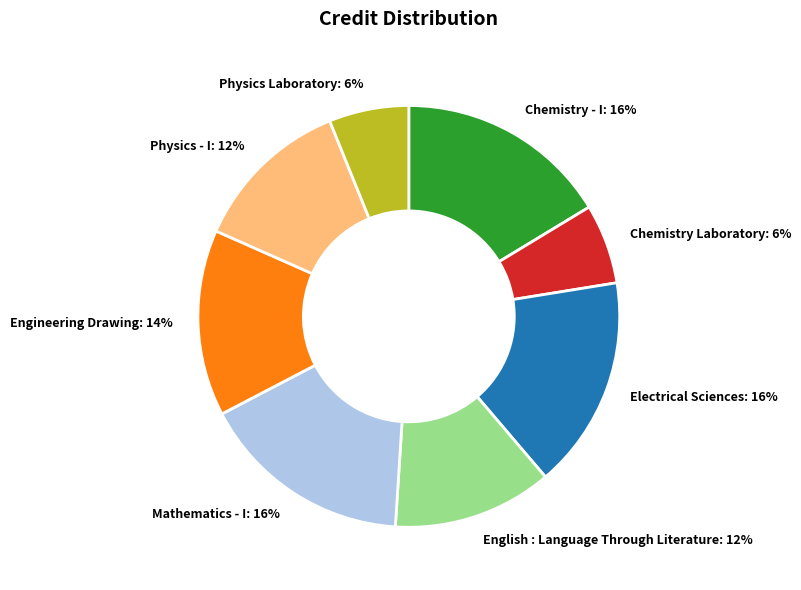

The Physics - I slice represents 6% of the pie. True or false?

False